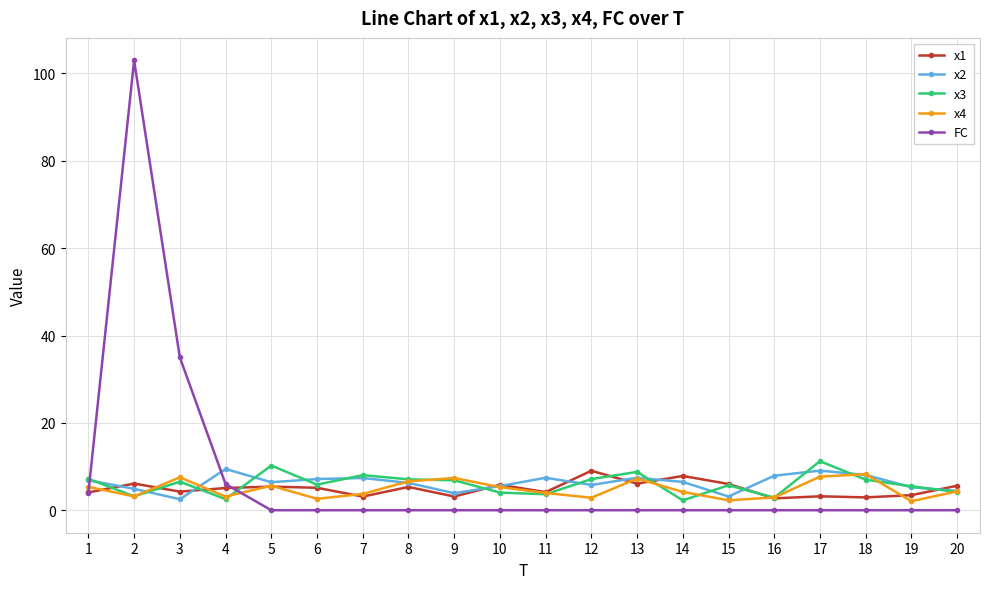

Which series has the widest spread of values?

FC